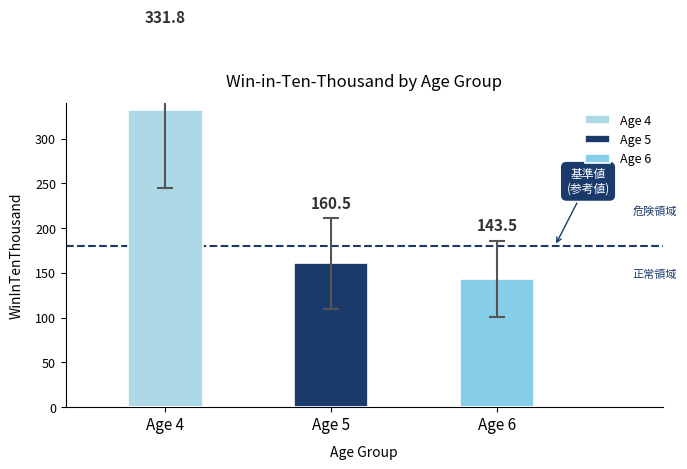

Which series has the largest total across all categories?

Age 4